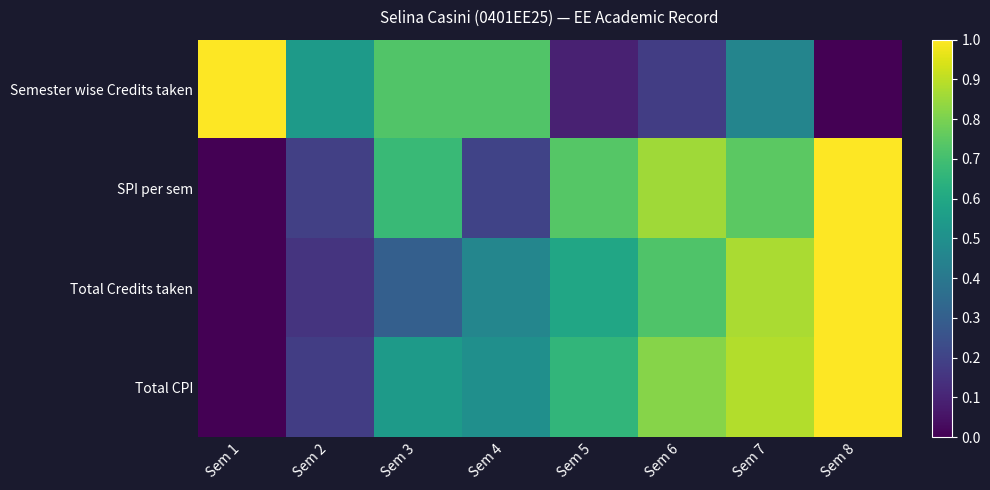

Reading right to left, extract all data points from this chart.

Semester wise Credits taken: Sem 8=0.0	Sem 7=0.5	Sem 6=0.2	Sem 5=0.1	Sem 4=0.7	Sem 3=0.7	Sem 2=0.5	Sem 1=1.0
SPI per sem: Sem 8=1.0	Sem 7=0.7	Sem 6=0.9	Sem 5=0.7	Sem 4=0.2	Sem 3=0.7	Sem 2=0.2	Sem 1=0.0
Total Credits taken: Sem 8=1.0	Sem 7=0.9	Sem 6=0.7	Sem 5=0.6	Sem 4=0.5	Sem 3=0.3	Sem 2=0.1	Sem 1=0.0
Total CPI: Sem 8=1.0	Sem 7=0.9	Sem 6=0.8	Sem 5=0.7	Sem 4=0.5	Sem 3=0.5	Sem 2=0.2	Sem 1=0.0